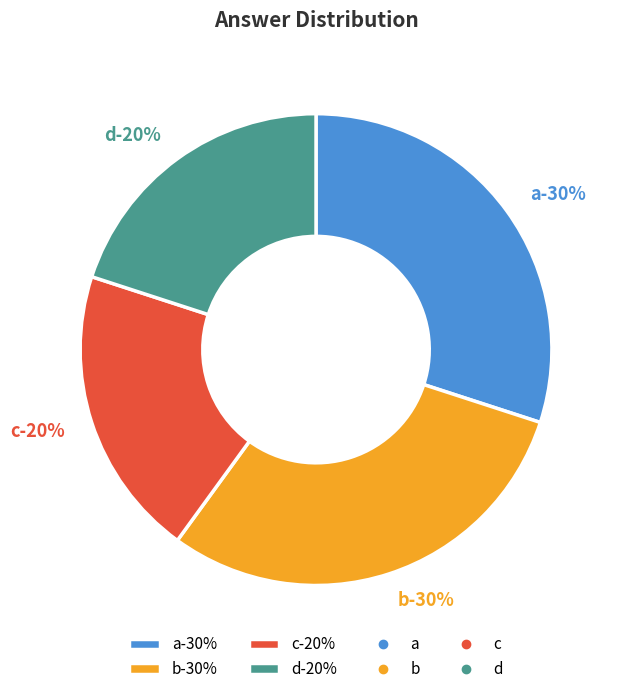

What is the largest slice in the pie chart?

a